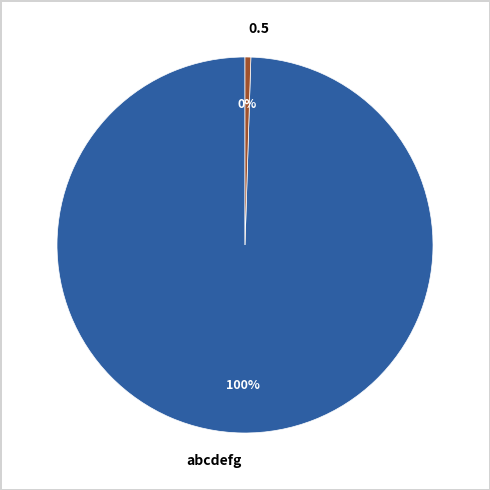

Which category has the biggest portion of the pie?

abcdefg